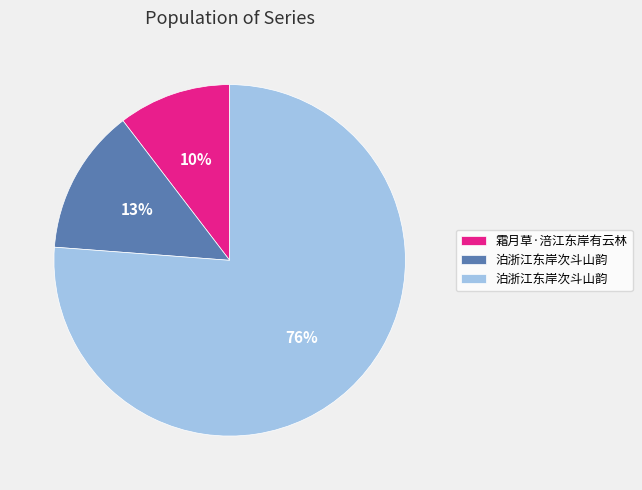

How many segments does this pie chart have?

3